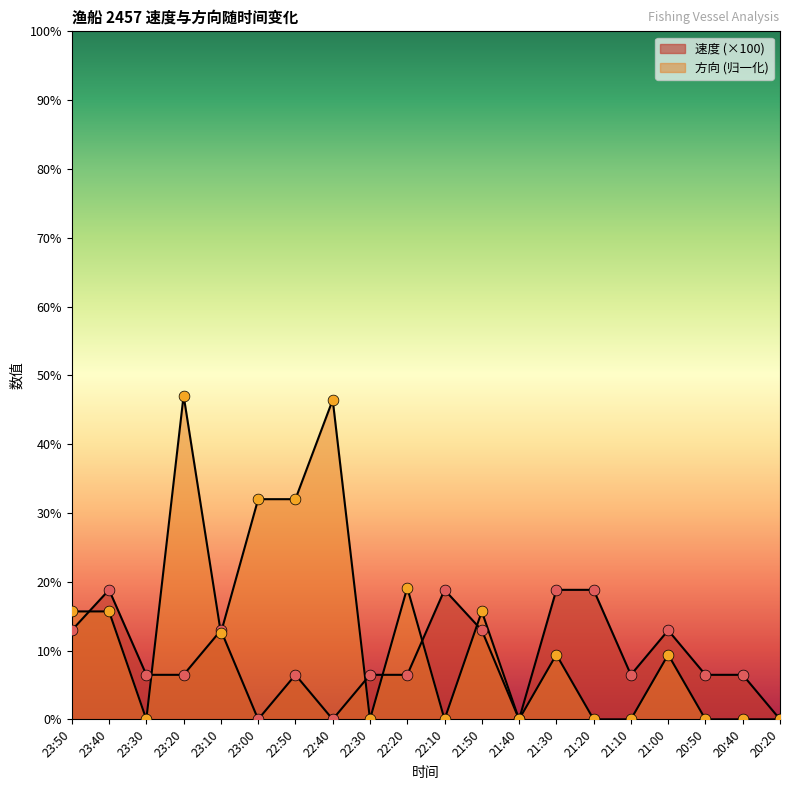

What are all the series names shown in the legend?

速度, 方向